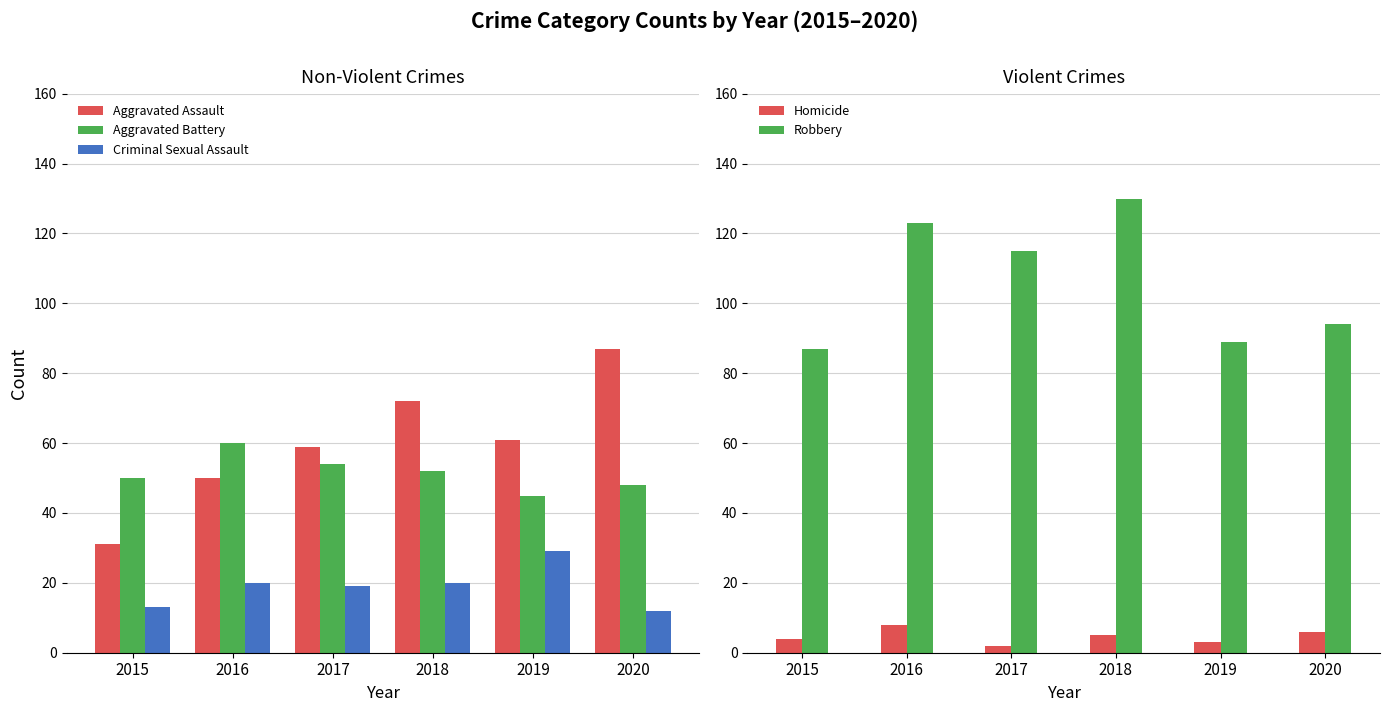

What is the sum of all Robbery values?

638